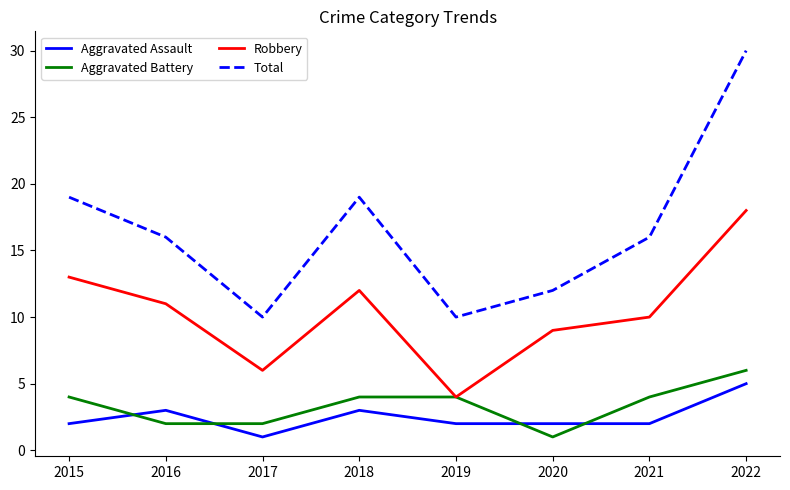

At 2015, list the series in order from largest to smallest.

Total, Robbery, Aggravated Battery, Aggravated Assault